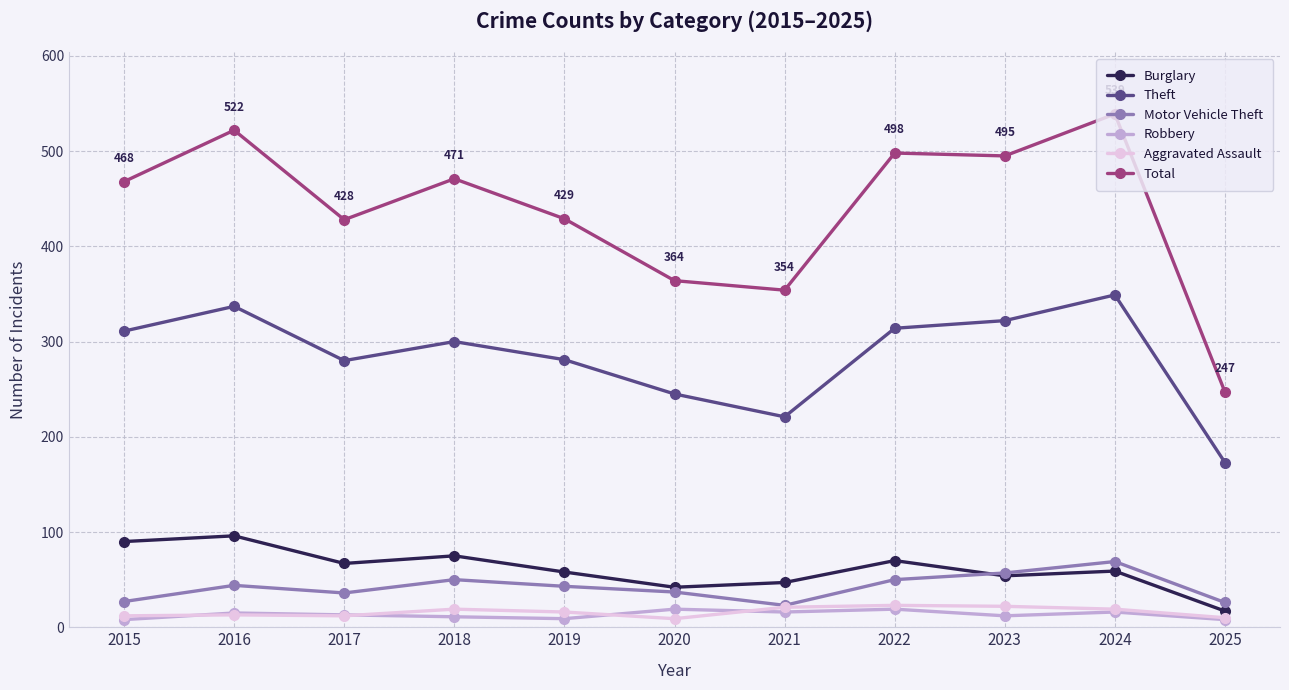

How many data points does each series have?

11